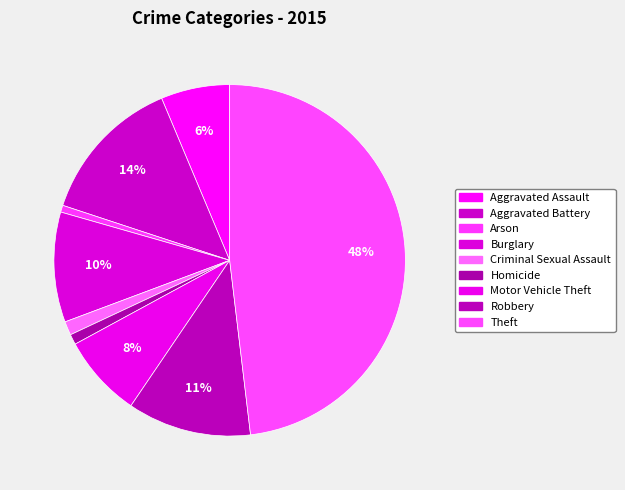

Count the number of slices in the pie.

9